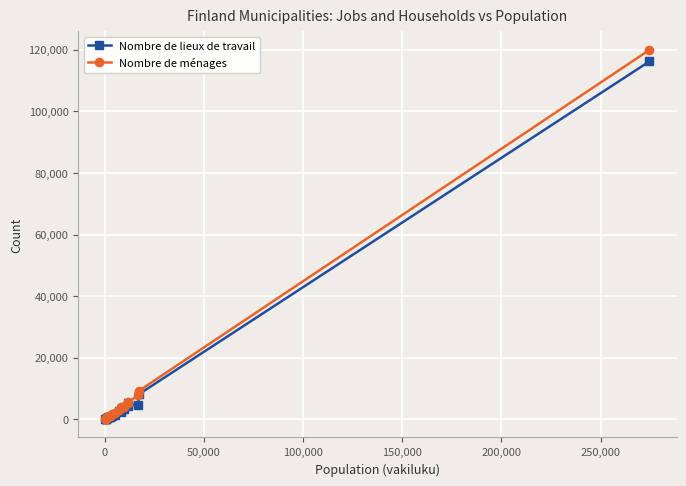

Which series has the widest spread of values?

Nombre de ménages